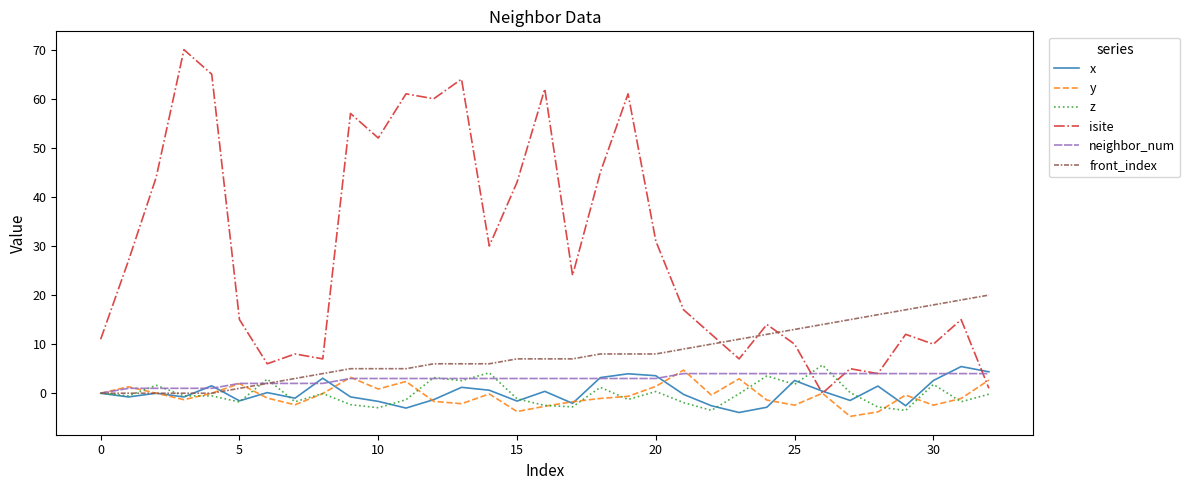

What is the average value of the y series?

-0.4